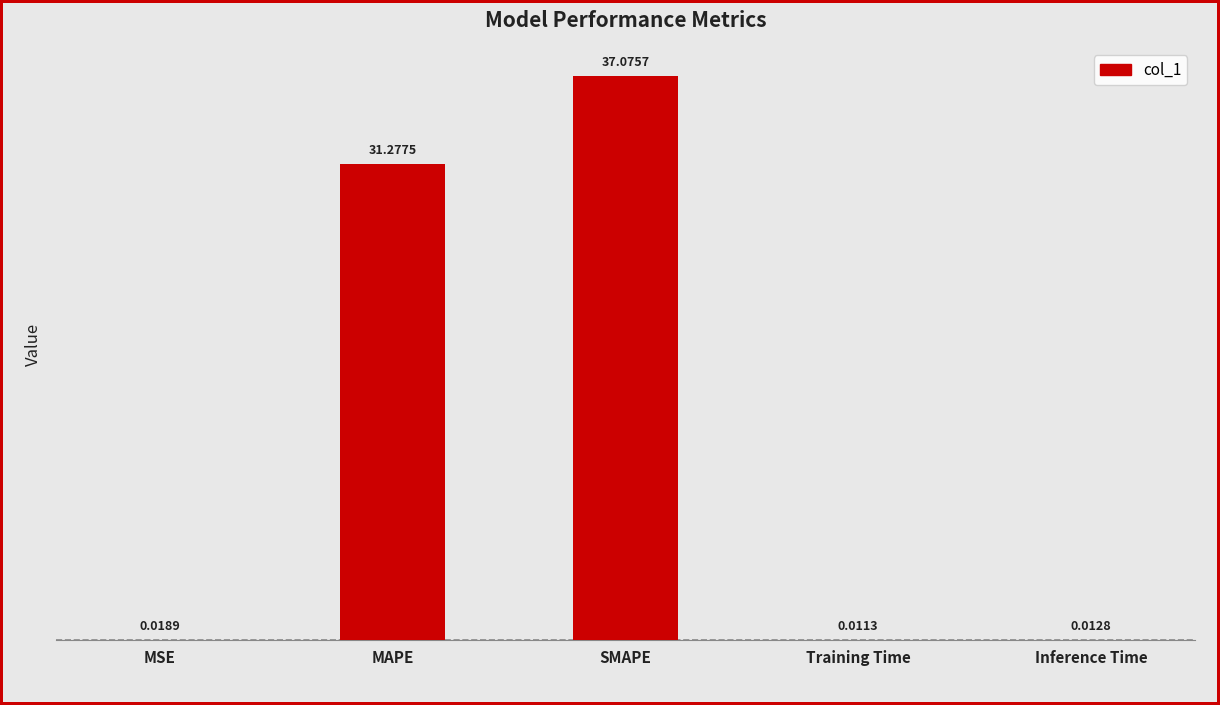

At which category does the chart reach its peak across all series?

SMAPE